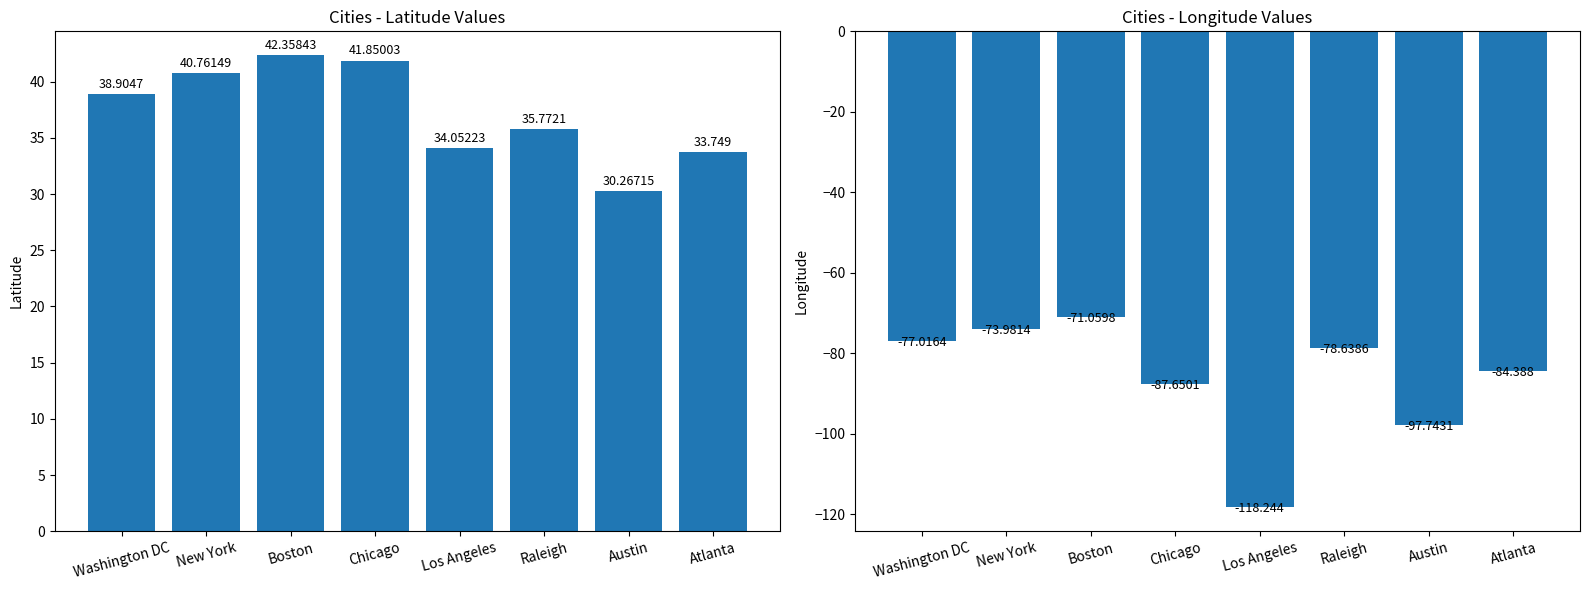

How many distinct data groups are displayed?

2